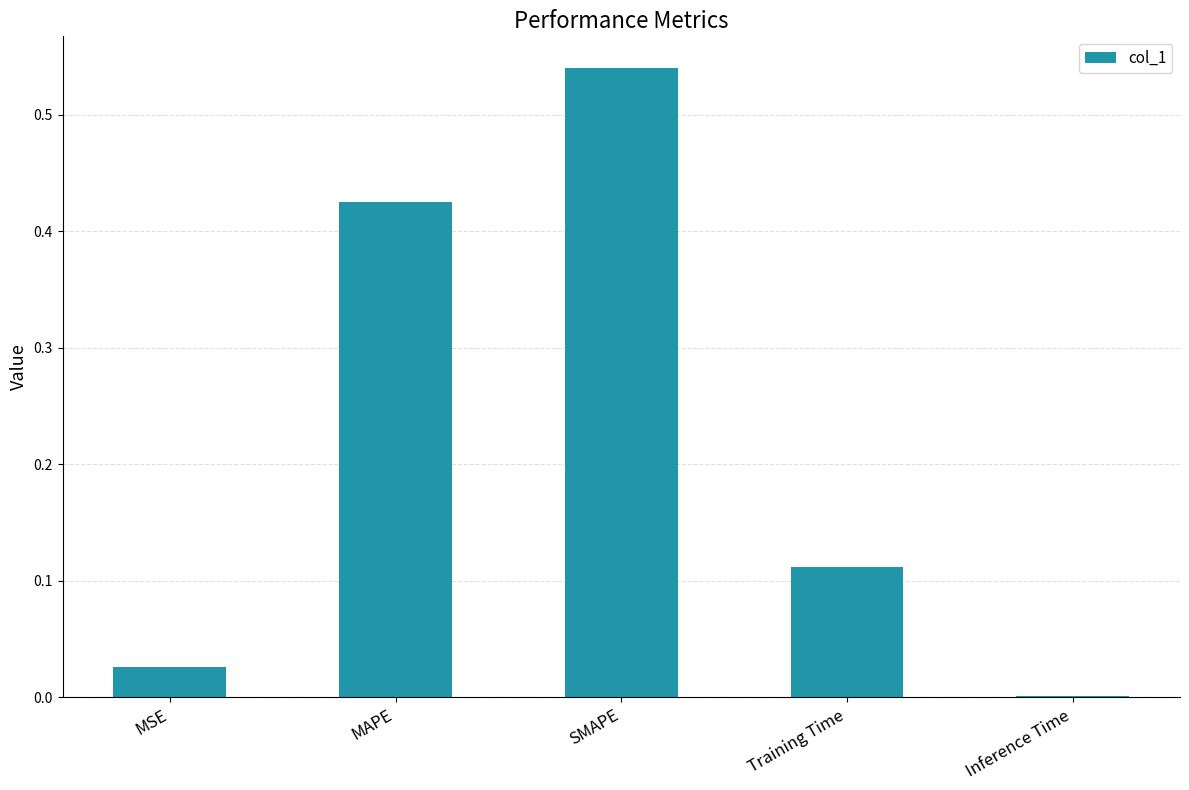

The value at SMAPE is 0.2. True or false?

False